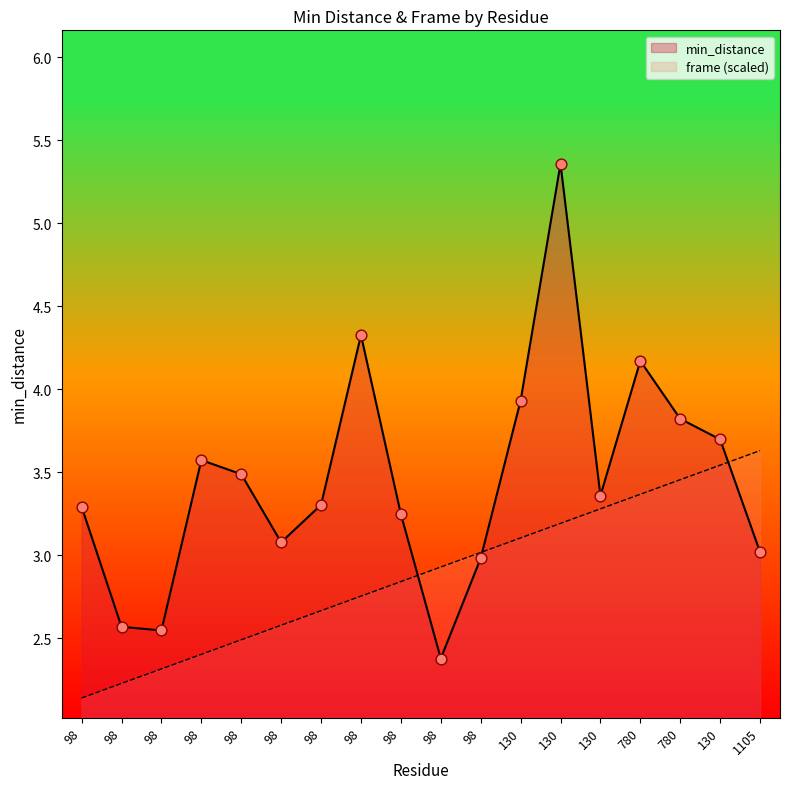

Is the value of min_distance at 780 greater than the value of frame at 130?

Yes